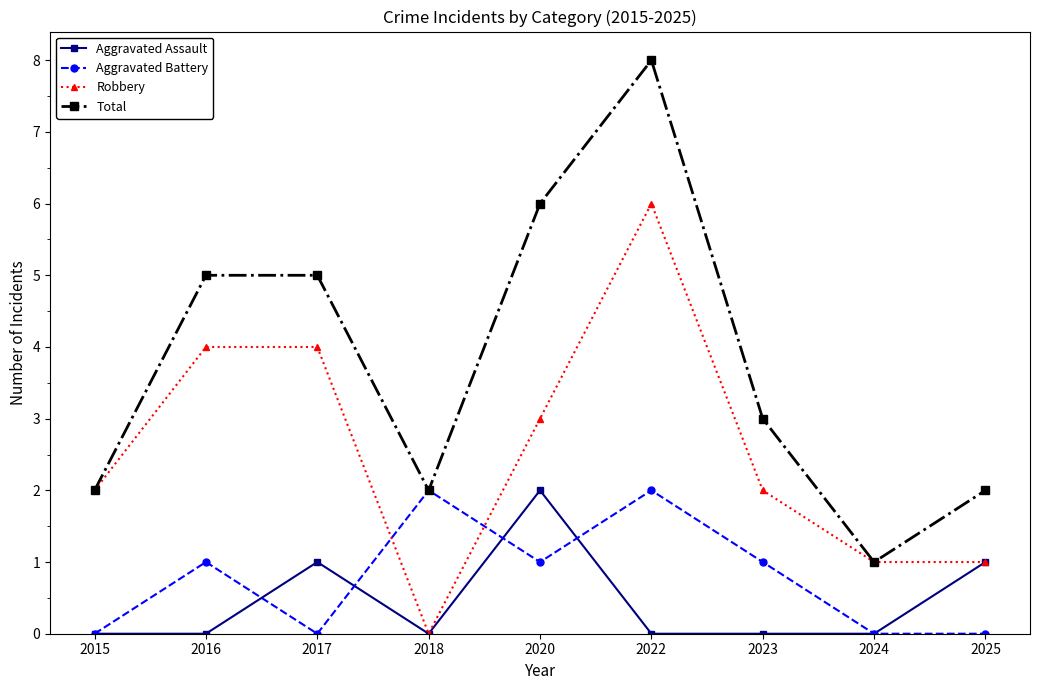

Reading right to left, list all the values displayed in this chart.

Aggravated Assault: 1	0	0	0	2	0	1	0	0
Aggravated Battery: 0	0	1	2	1	2	0	1	0
Robbery: 1	1	2	6	3	0	4	4	2
Total: 2	1	3	8	6	2	5	5	2